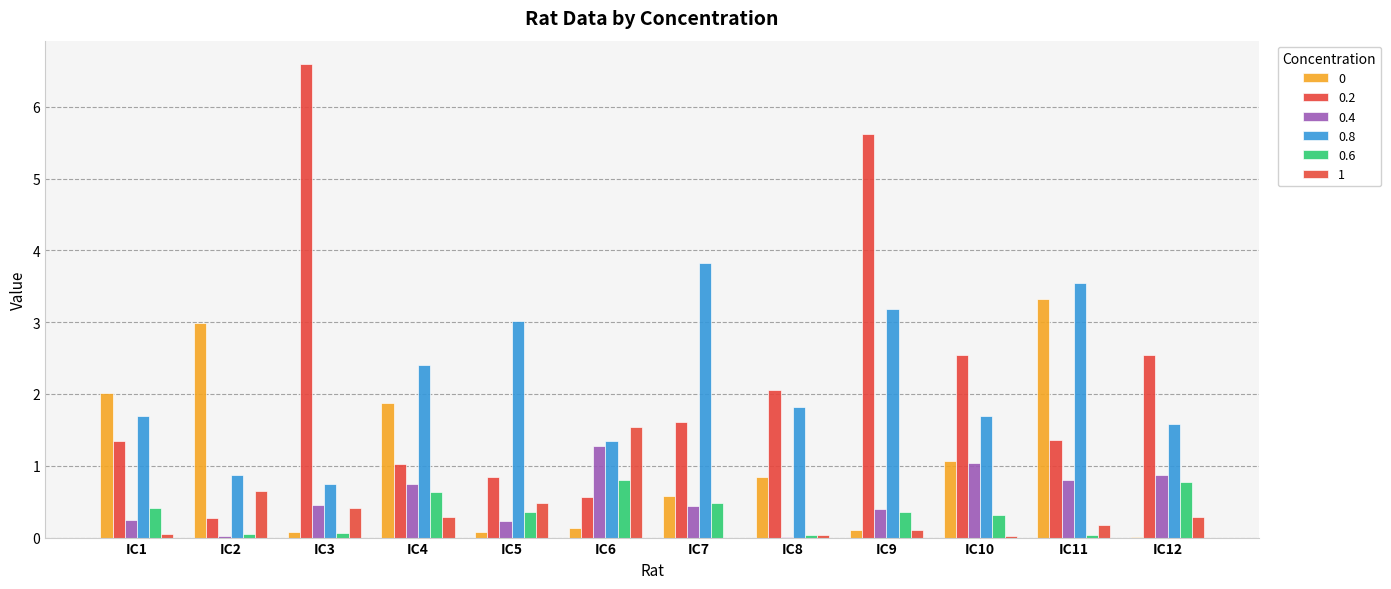

Which series has the largest range (max minus min)?

0.2